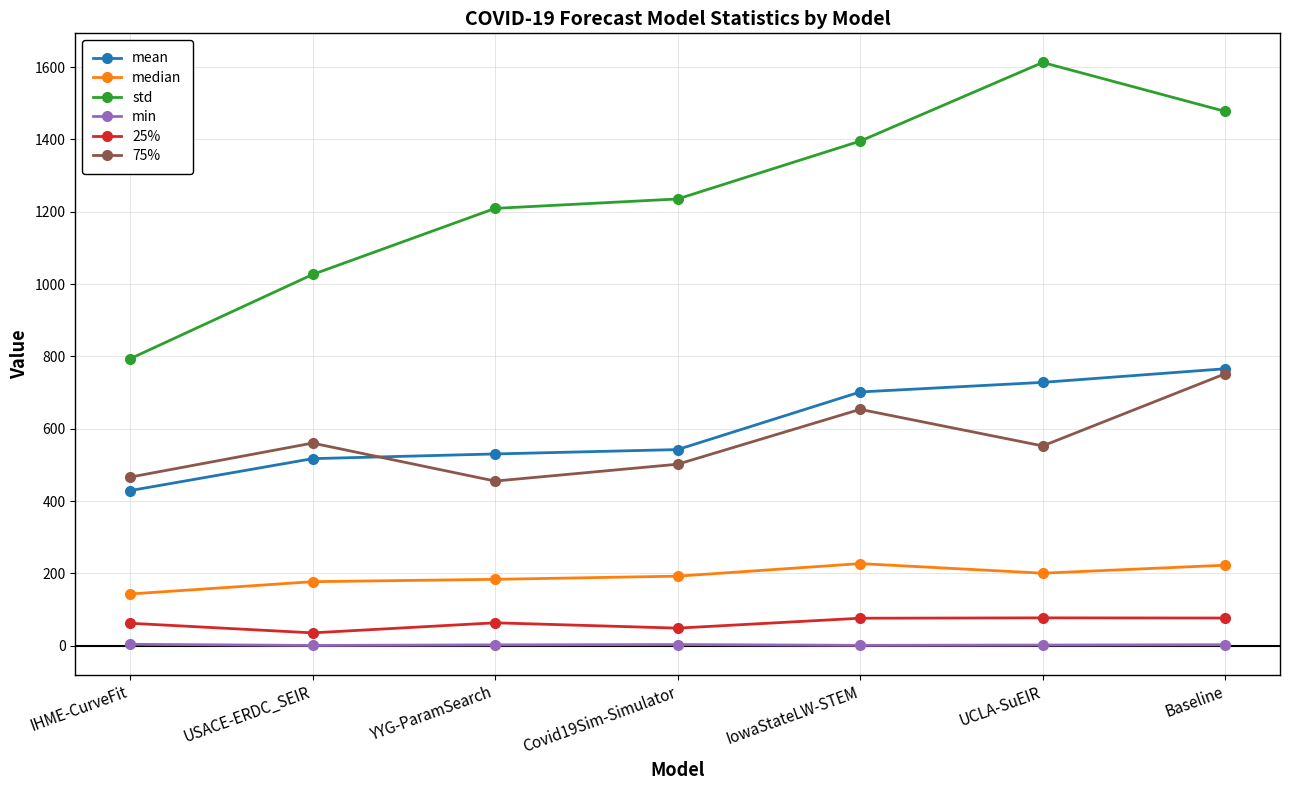

The value of median at USACE-ERDC_SEIR is 177.0. True or false?

True